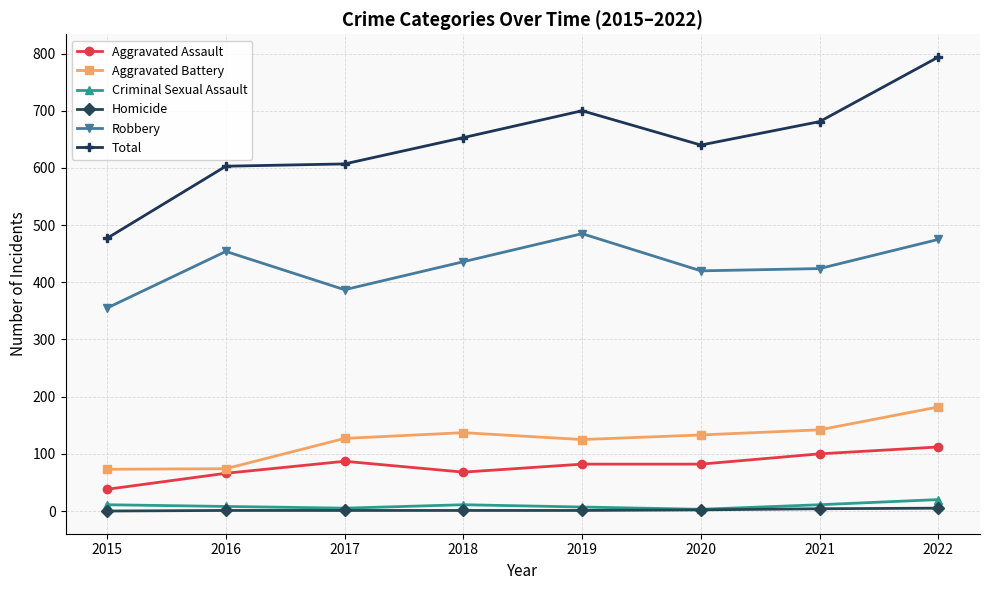

What is the total value across all series at 2019?

1400